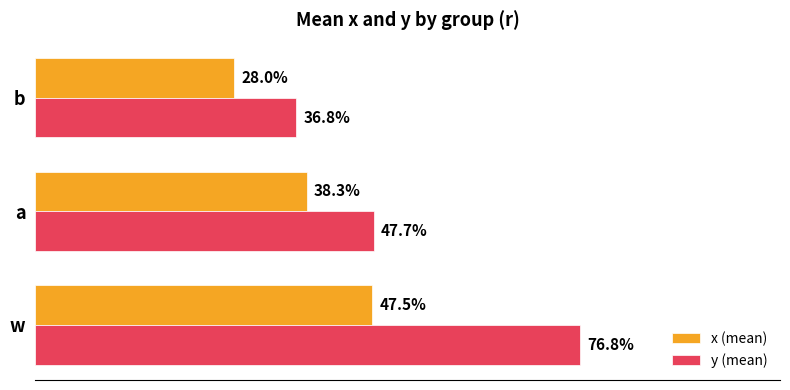

What is the value of the y (mean) bar at the 1st from the left?

0.8